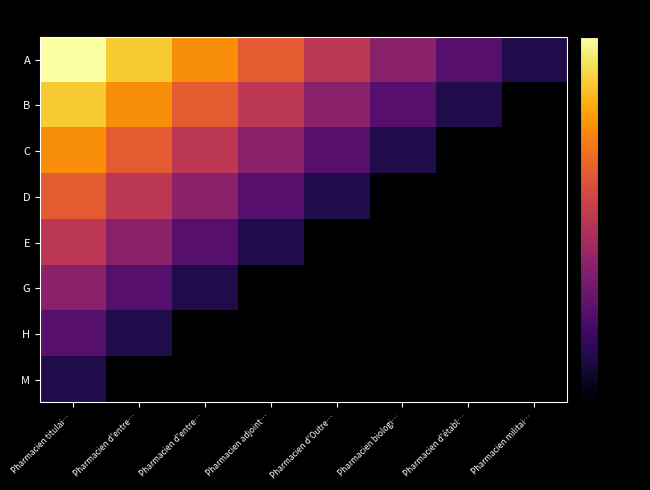

Reading left to right, list all the values displayed in this chart.

A: Pharmacien titulai…=0	Pharmacien d'entre…=-10	Pharmacien d'entre…=-20	Pharmacien adjoint…=-30	Pharmacien d'Outre…=-40	Pharmacien biologi…=-50	Pharmacien d'établ…=-60	Pharmacien militai…=-70
B: Pharmacien titulai…=-10	Pharmacien d'entre…=-20	Pharmacien d'entre…=-30	Pharmacien adjoint…=-40	Pharmacien d'Outre…=-50	Pharmacien biologi…=-60	Pharmacien d'établ…=-70	Pharmacien militai…=-80
C: Pharmacien titulai…=-20	Pharmacien d'entre…=-30	Pharmacien d'entre…=-40	Pharmacien adjoint…=-50	Pharmacien d'Outre…=-60	Pharmacien biologi…=-70	Pharmacien d'établ…=-80	Pharmacien militai…=-80
D: Pharmacien titulai…=-30	Pharmacien d'entre…=-40	Pharmacien d'entre…=-50	Pharmacien adjoint…=-60	Pharmacien d'Outre…=-70	Pharmacien biologi…=-80	Pharmacien d'établ…=-80	Pharmacien militai…=-80
E: Pharmacien titulai…=-40	Pharmacien d'entre…=-50	Pharmacien d'entre…=-60	Pharmacien adjoint…=-70	Pharmacien d'Outre…=-80	Pharmacien biologi…=-80	Pharmacien d'établ…=-80	Pharmacien militai…=-80
G: Pharmacien titulai…=-50	Pharmacien d'entre…=-60	Pharmacien d'entre…=-70	Pharmacien adjoint…=-80	Pharmacien d'Outre…=-80	Pharmacien biologi…=-80	Pharmacien d'établ…=-80	Pharmacien militai…=-80
H: Pharmacien titulai…=-60	Pharmacien d'entre…=-70	Pharmacien d'entre…=-80	Pharmacien adjoint…=-80	Pharmacien d'Outre…=-80	Pharmacien biologi…=-80	Pharmacien d'établ…=-80	Pharmacien militai…=-80
M: Pharmacien titulai…=-70	Pharmacien d'entre…=-80	Pharmacien d'entre…=-80	Pharmacien adjoint…=-80	Pharmacien d'Outre…=-80	Pharmacien biologi…=-80	Pharmacien d'établ…=-80	Pharmacien militai…=-80